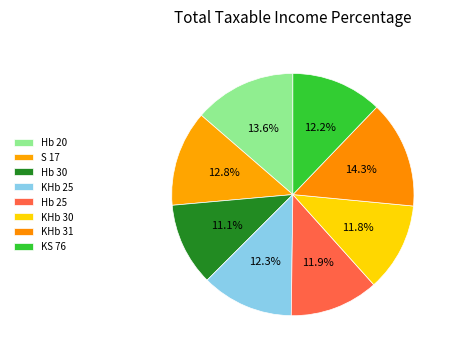

How many slices are in this pie chart?

8